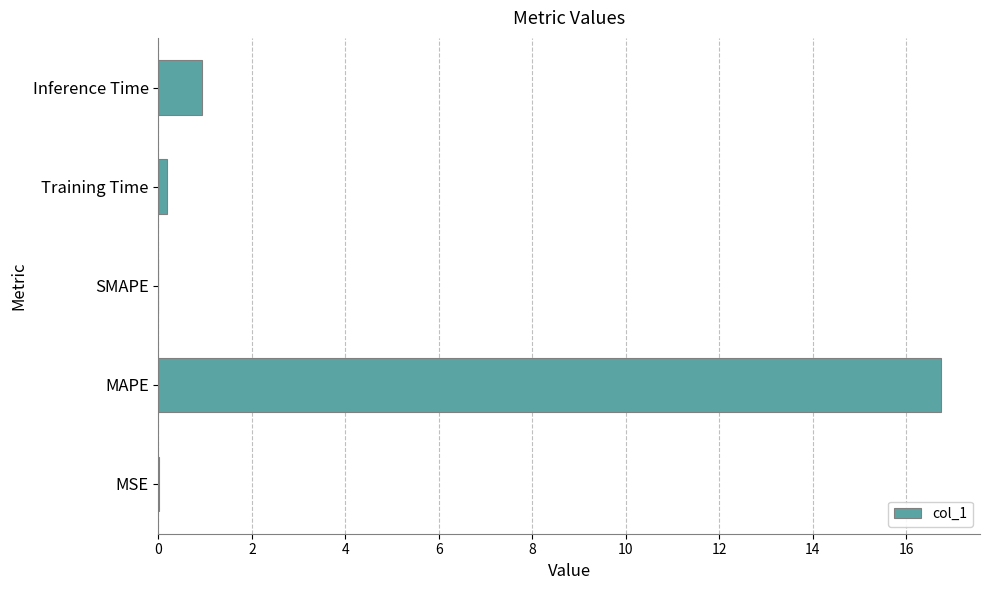

Where is the data nearest to the value 8?

Inference Time